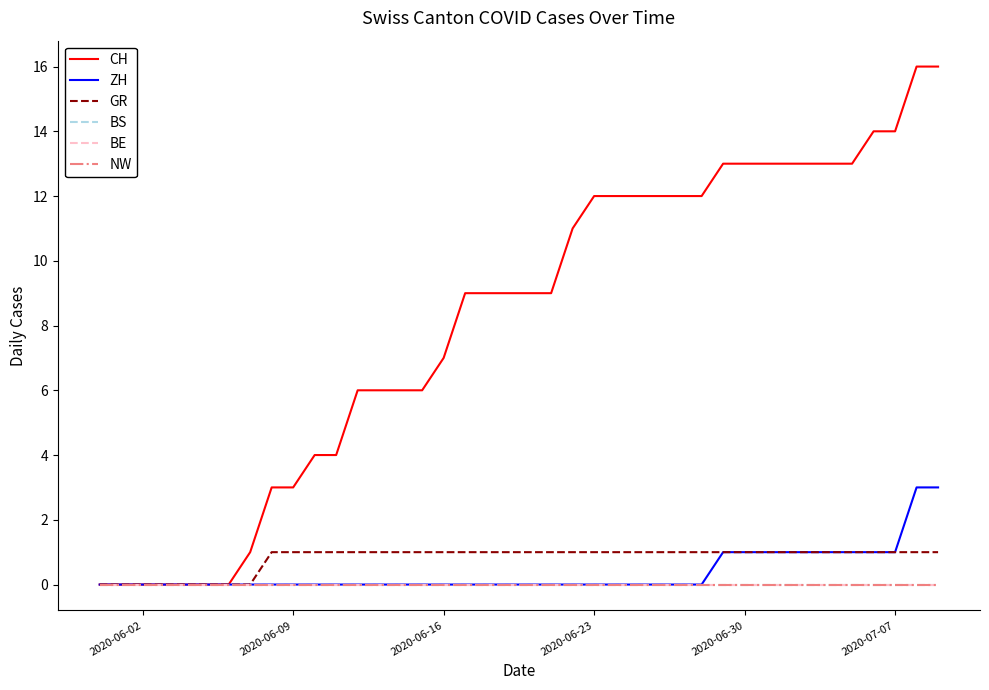

Is this an area chart (filled region under the line)?

No